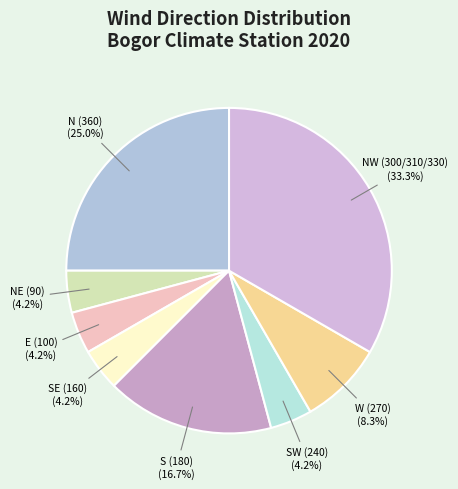

Do S (180) and N (360) together represent more than half of the pie?

No